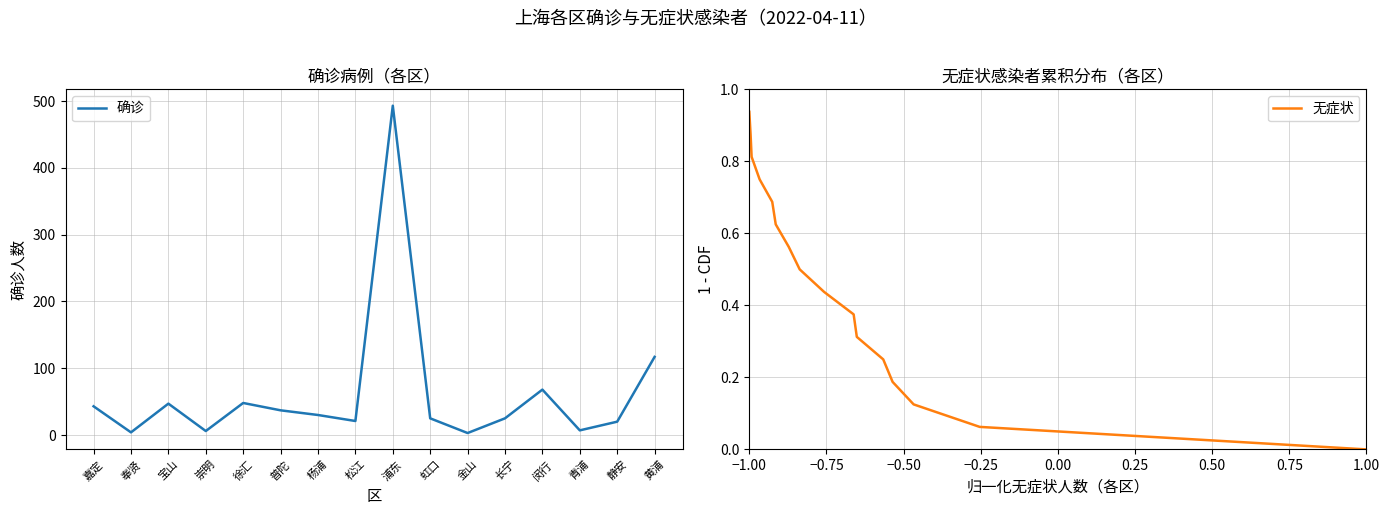

At how many categories does at least one series exceed 57?

3